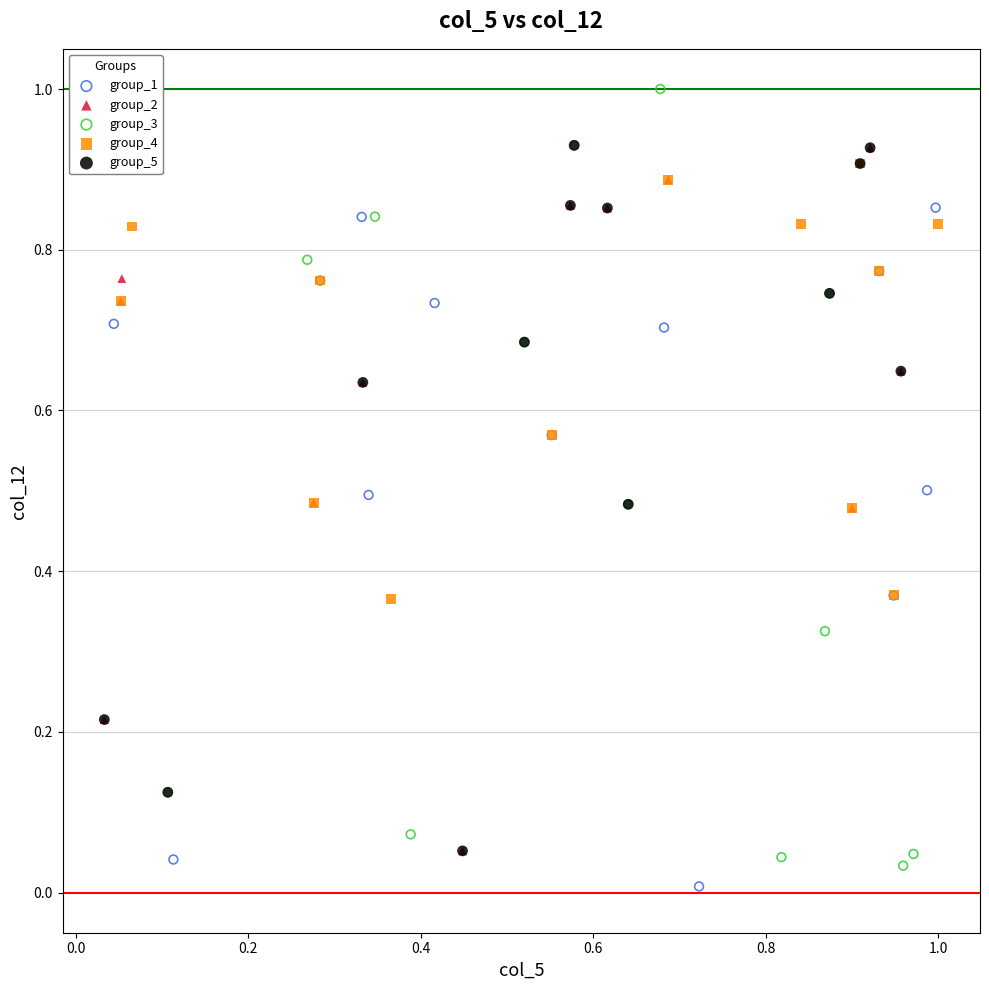

Which series has the widest spread of Y values?

group_3